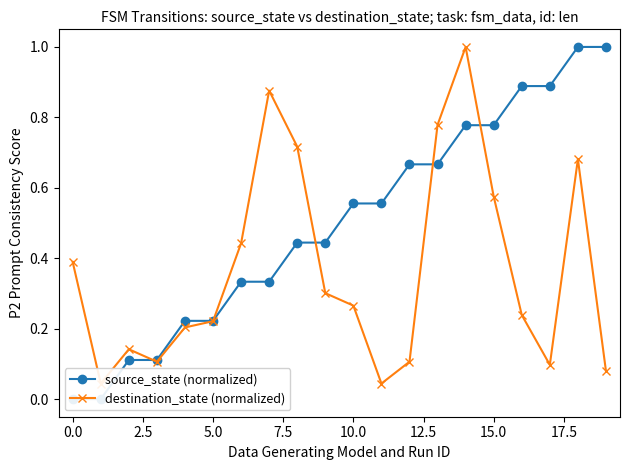

What are all the series names shown in the legend?

source_state (normalized), destination_state (normalized)